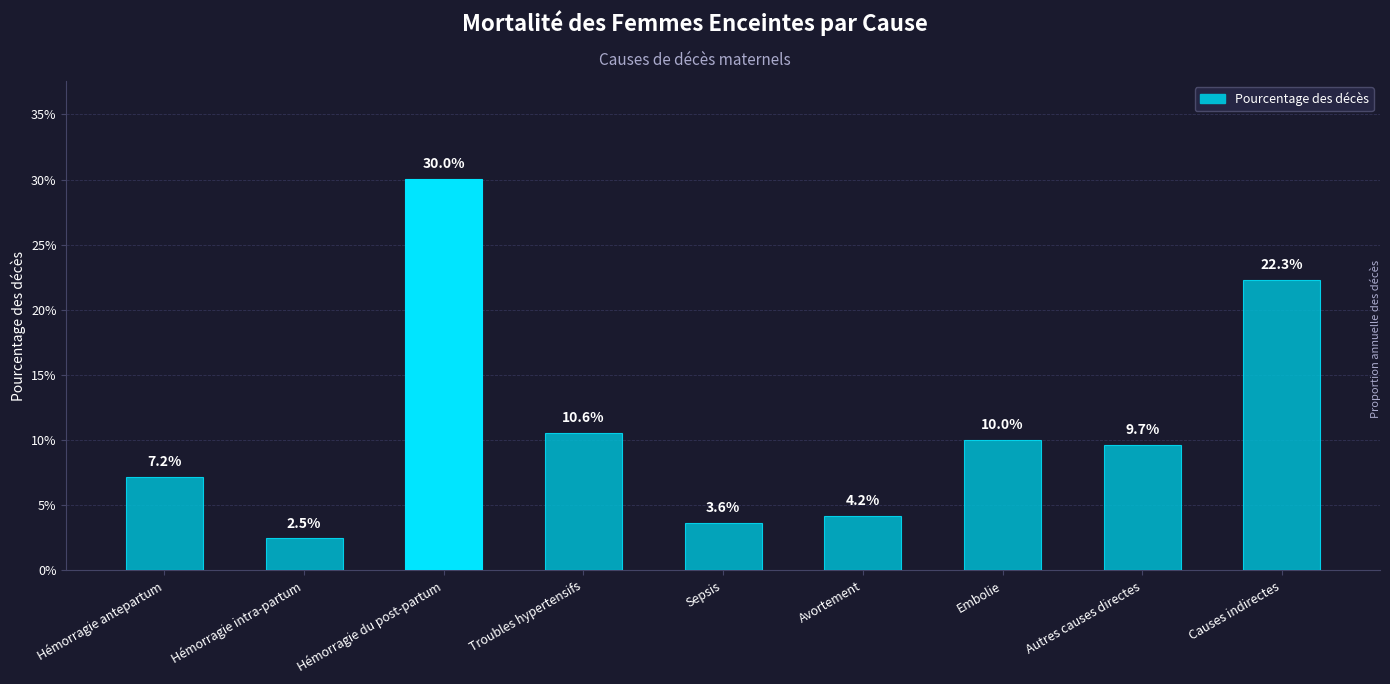

Are the bars horizontal?

No